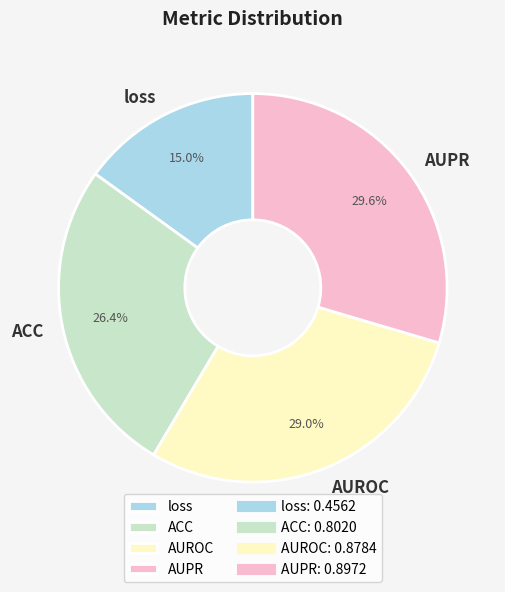

Is the sum of ACC and loss greater than half?

No